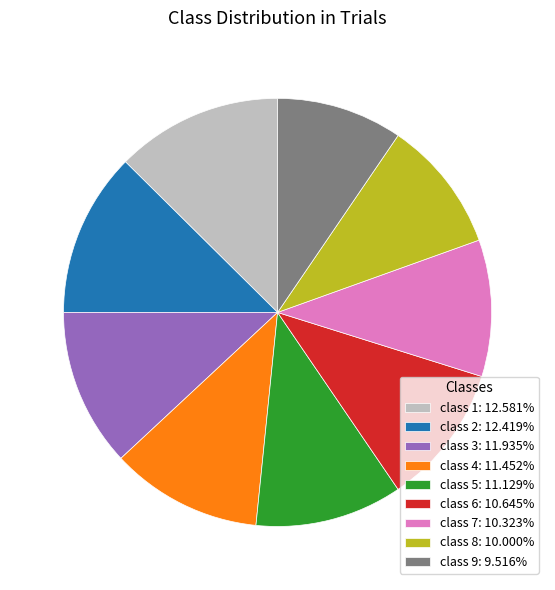

Does any single category account for the majority?

No